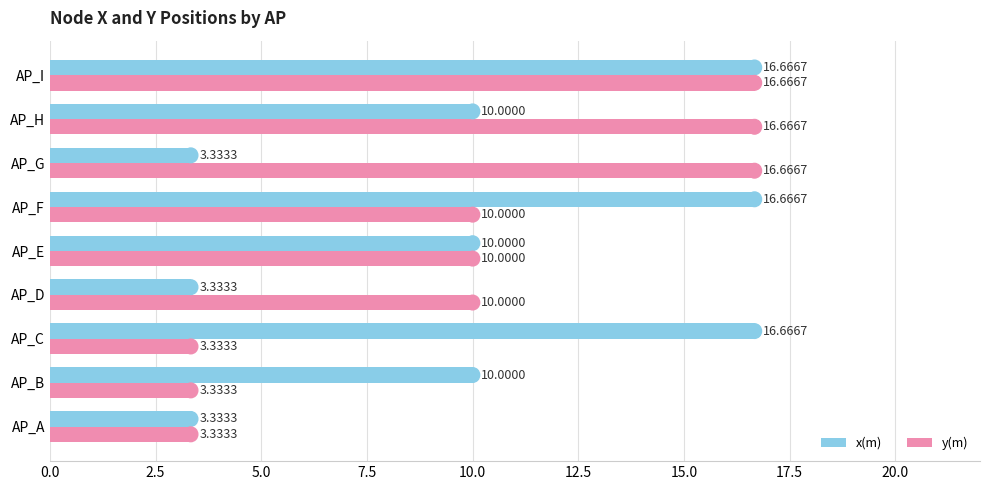

What is the difference between the second highest and second lowest values in the y(m) series?

13.3